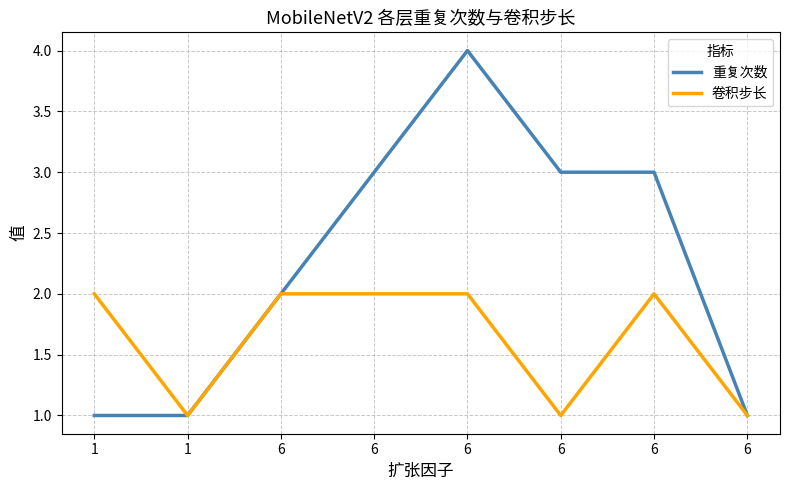

Rank the series by their maximum value, from lowest to highest.

卷积步长, 重复次数